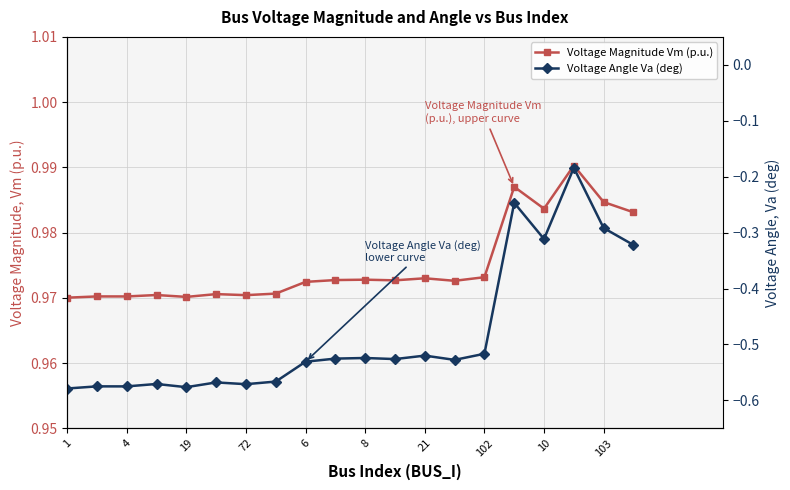

List the series in order of their overall mean, highest first.

Voltage Magnitude Vm (p.u.), Voltage Angle Va (deg)